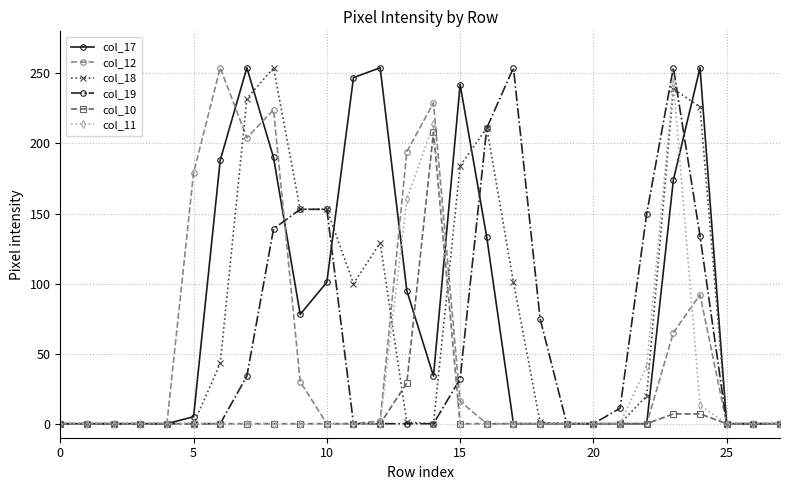

Does the chart display data point markers on the line(s)?

Yes